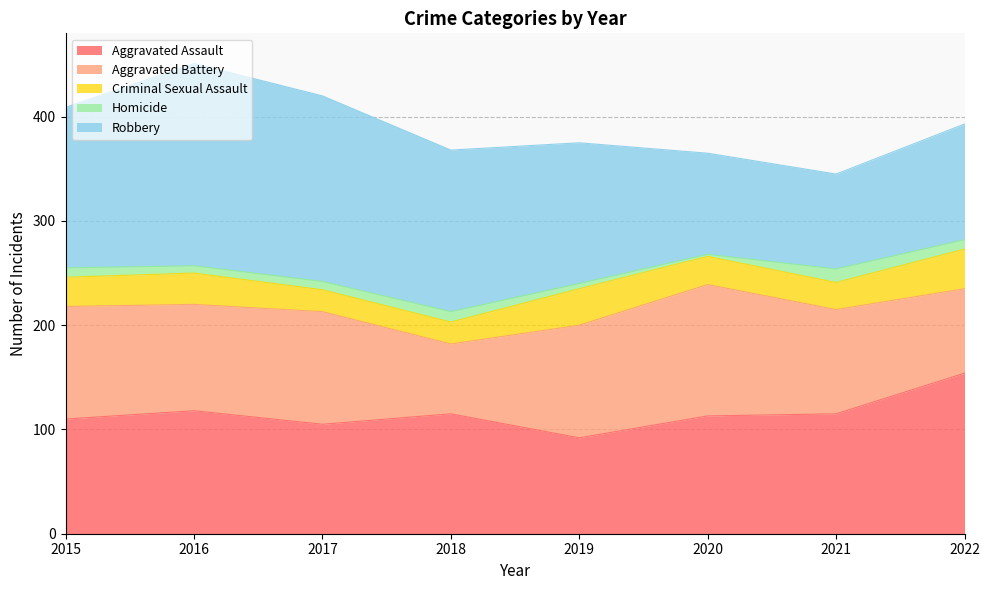

Which series has the widest spread of values?

Robbery